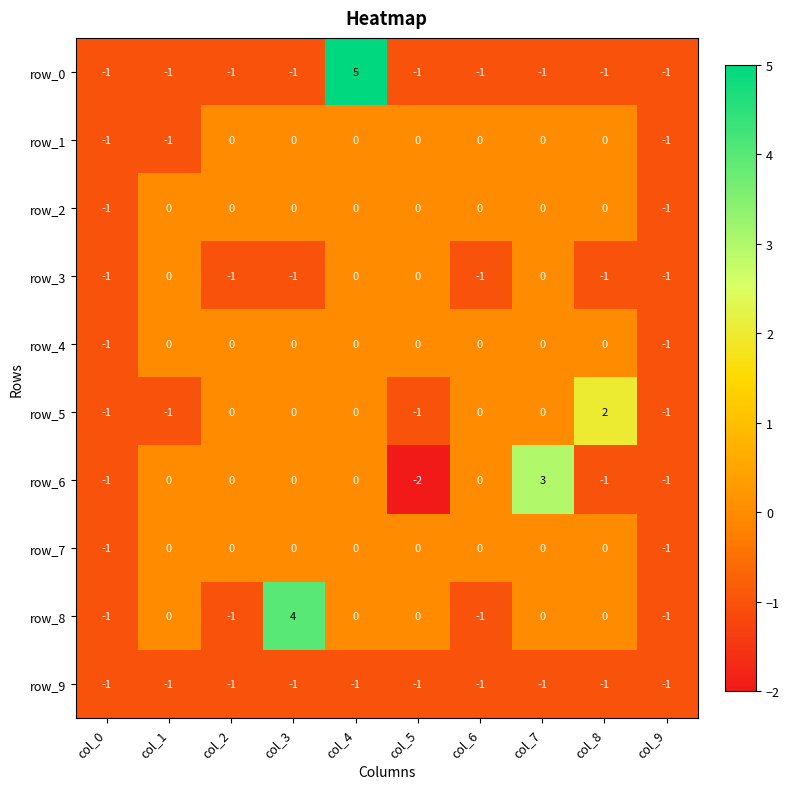

What is the difference between the maximum and minimum values in the row_0 series?

6